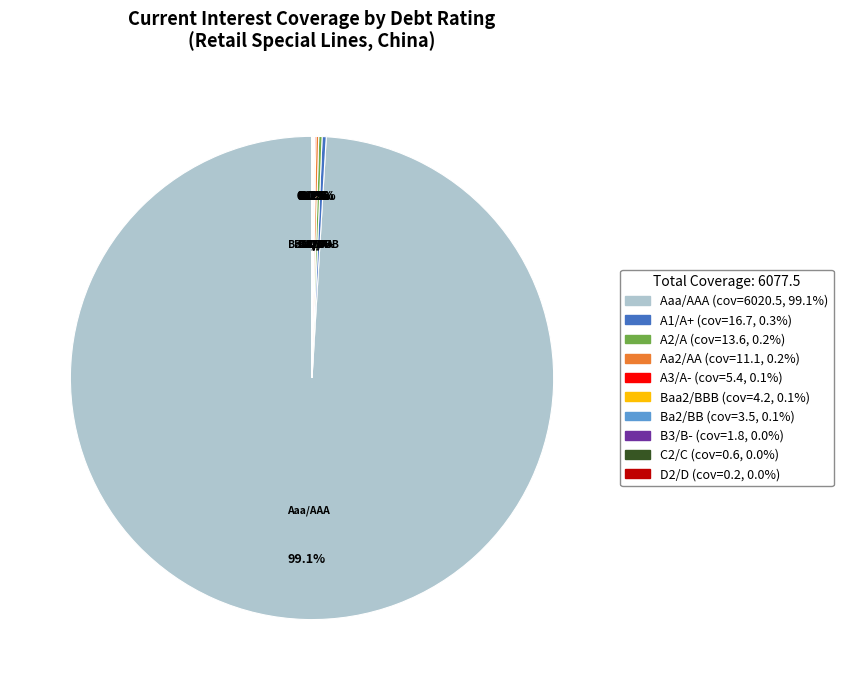

Is there a majority slice in this chart?

Yes